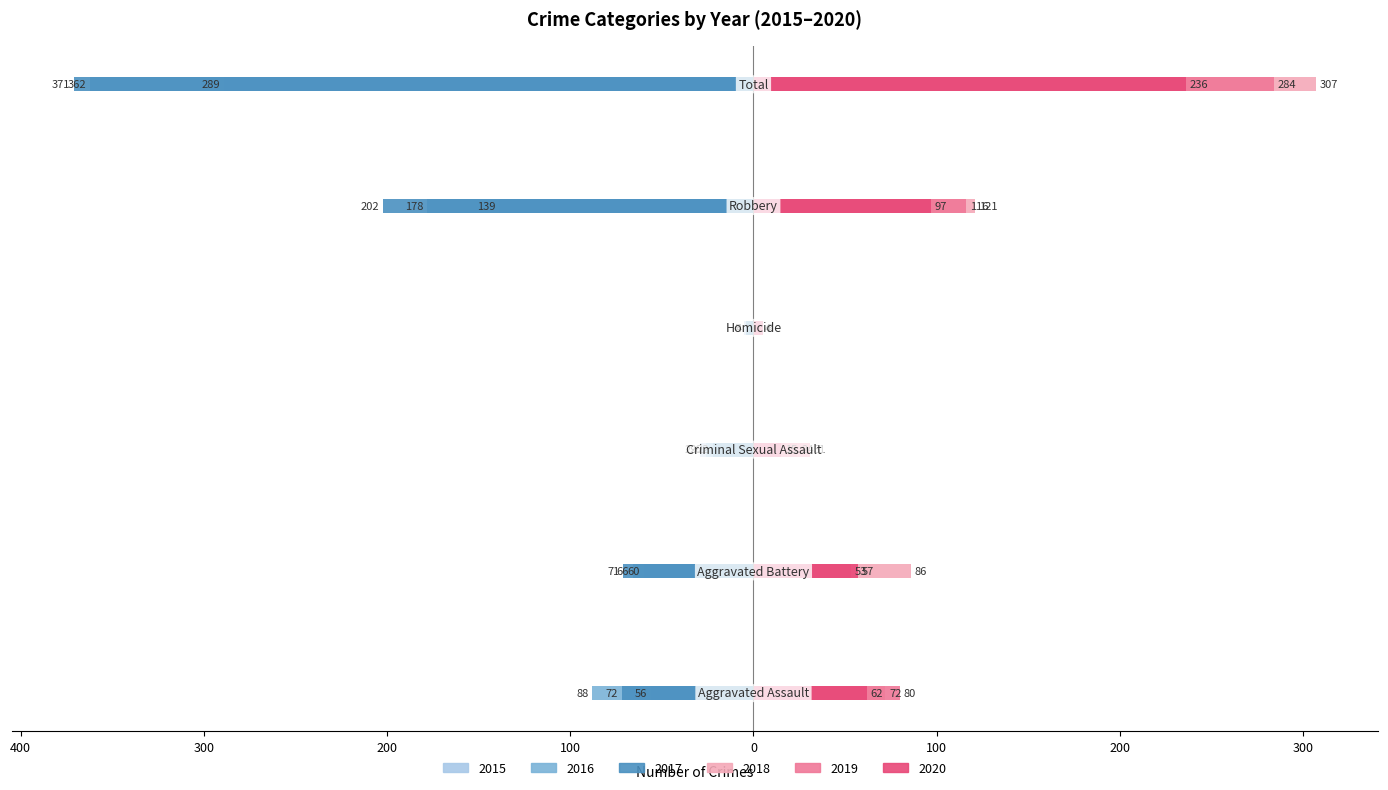

Is the value of 2019 at Homicide greater than the value of 2015 at Homicide?

Yes